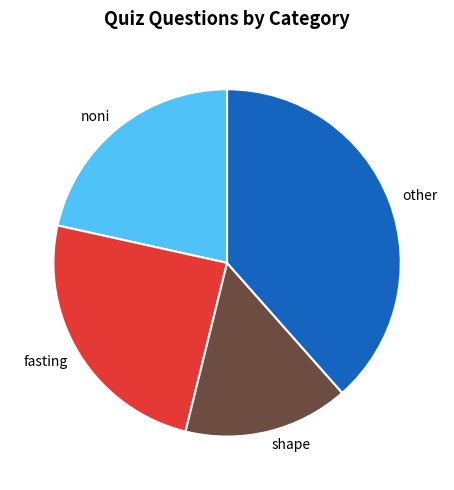

Is there any slice that represents more than half of the pie?

No